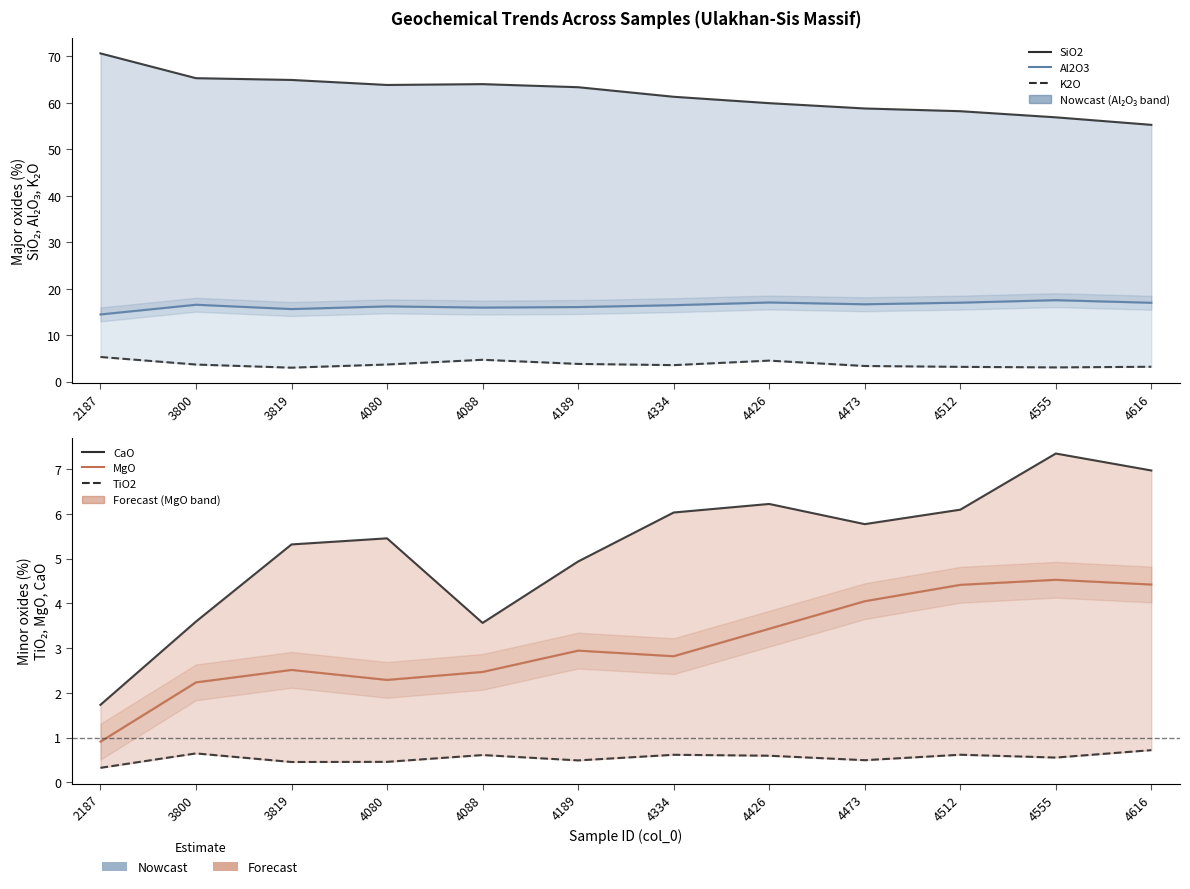

What is the spread (max minus min) of values at 3819?

64.5